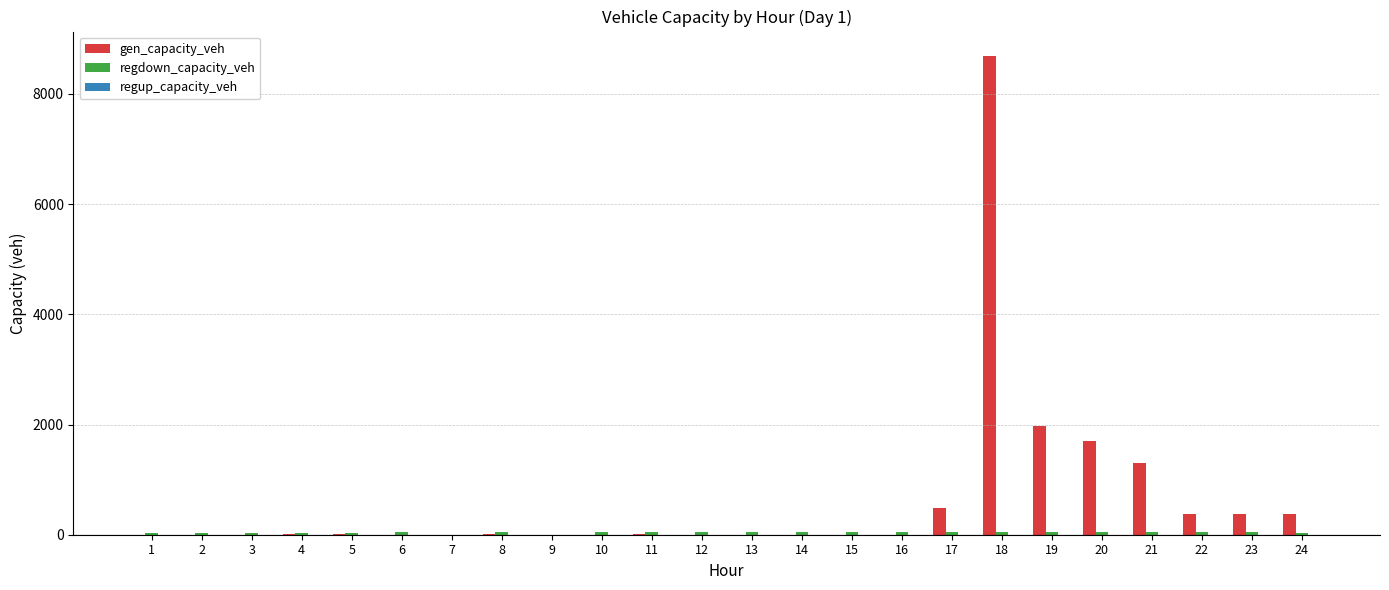

Count the number of categories in the chart.

24